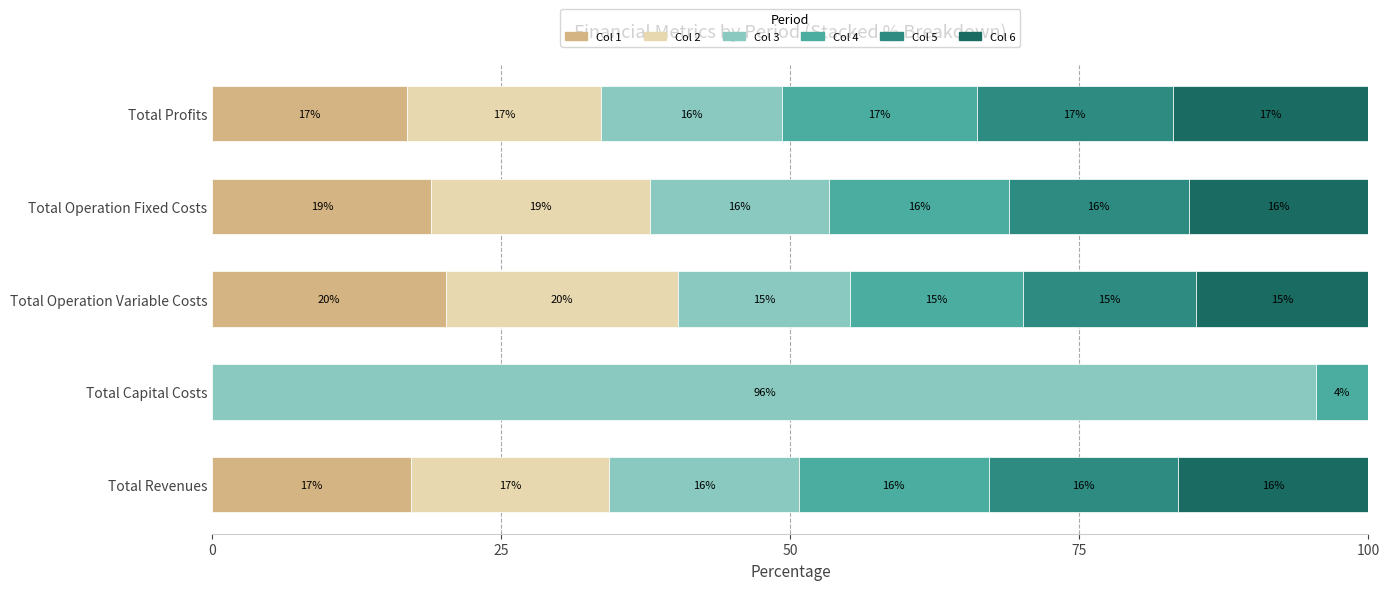

Read the Col 1 value at Total Profits.

16.8